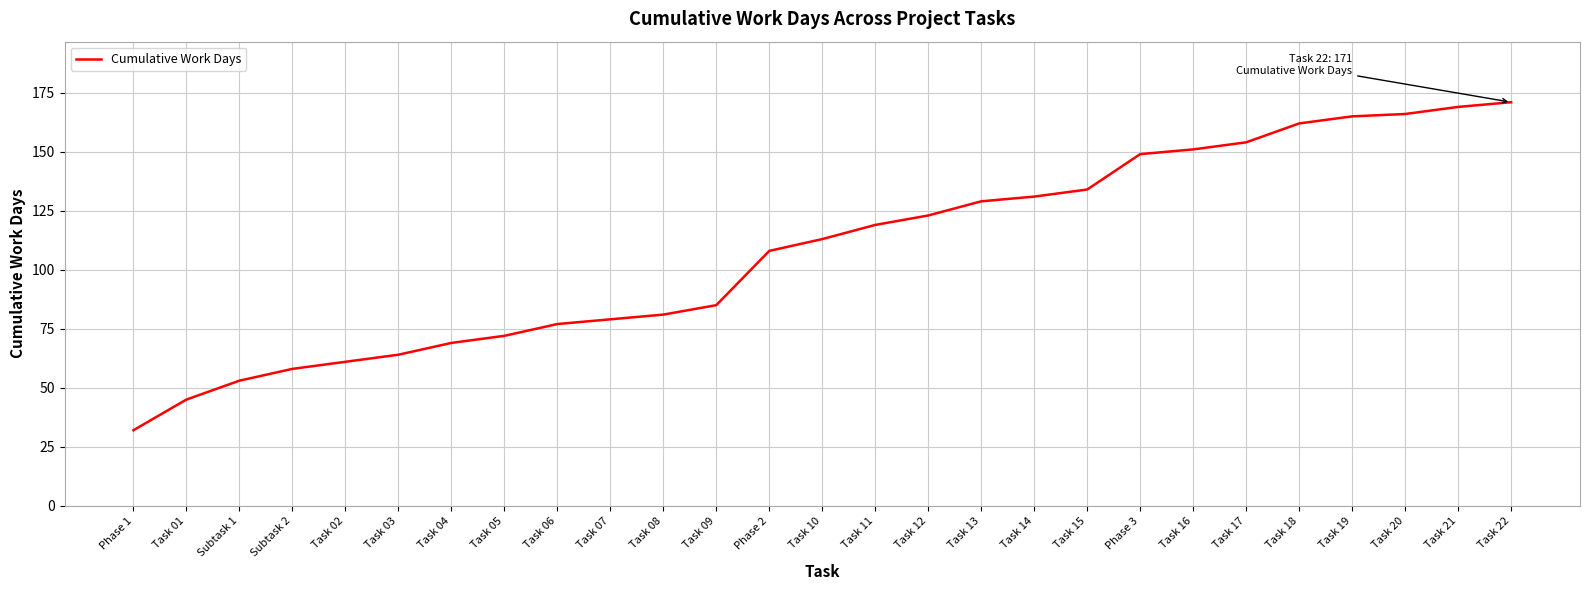

What position from the left is Task 03?

6